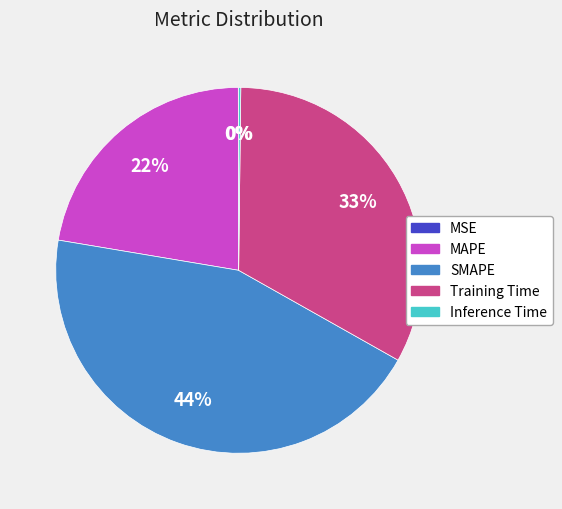

True or false: MAPE accounts for 30% of the total.

False